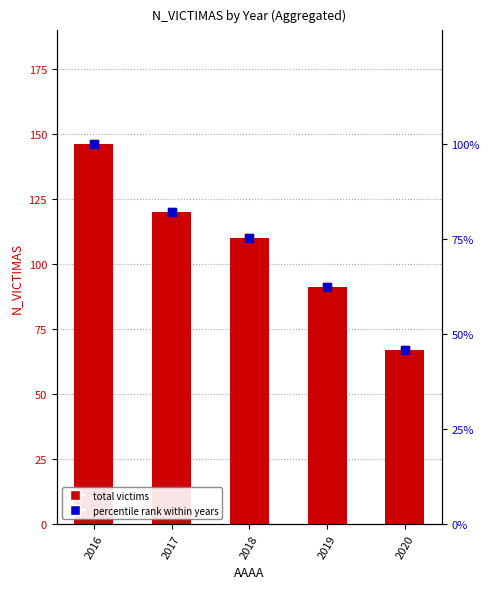

How many values are below 110?

2